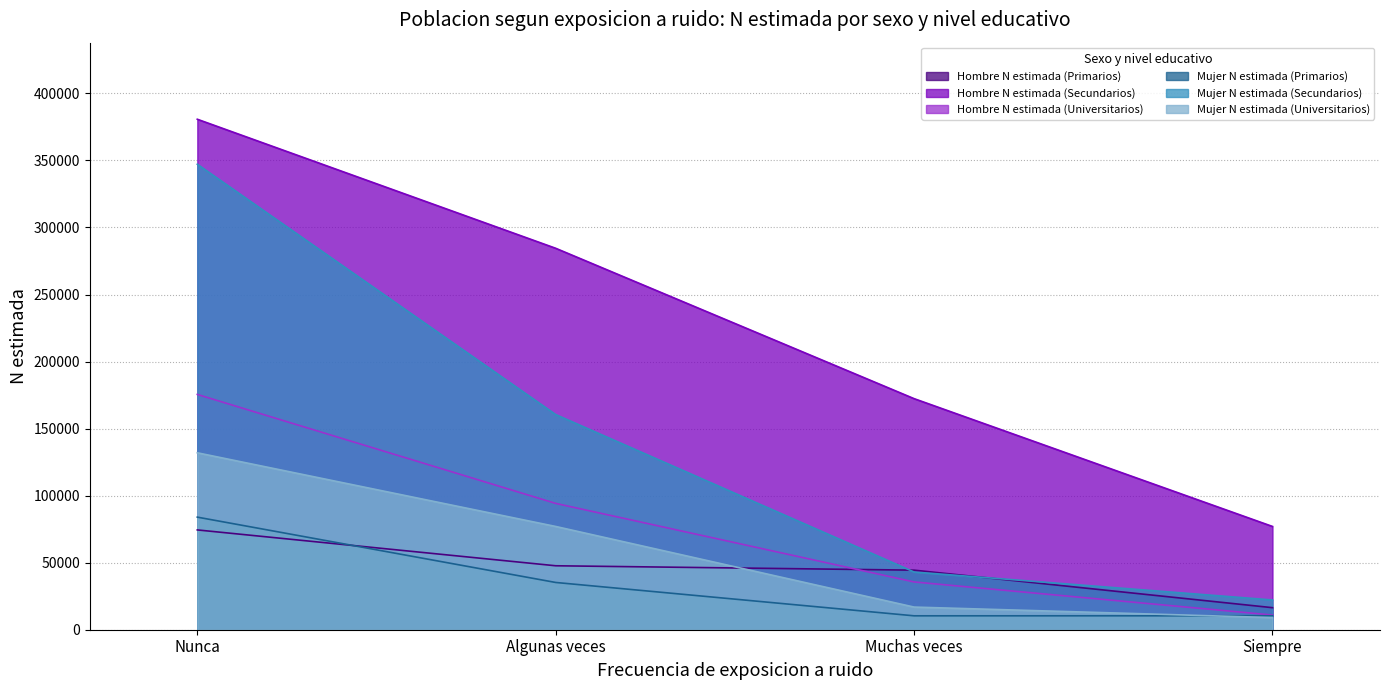

True or false: Mujer N estimada (Primarios) and Mujer N estimada (Secundarios) cross at least once.

False